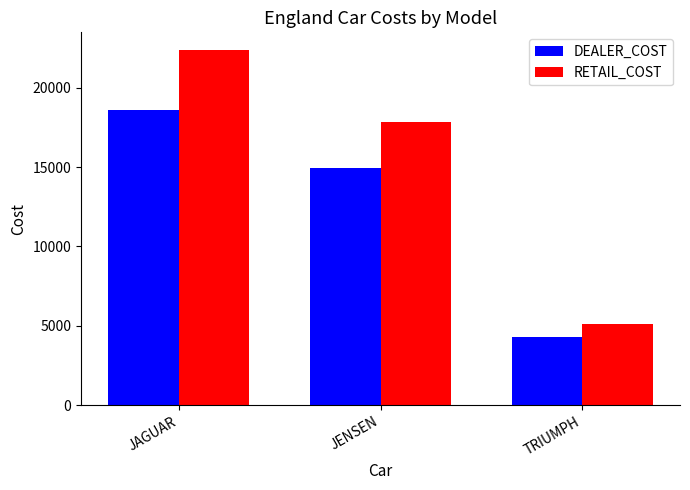

Does the chart contain stacked bars?

No